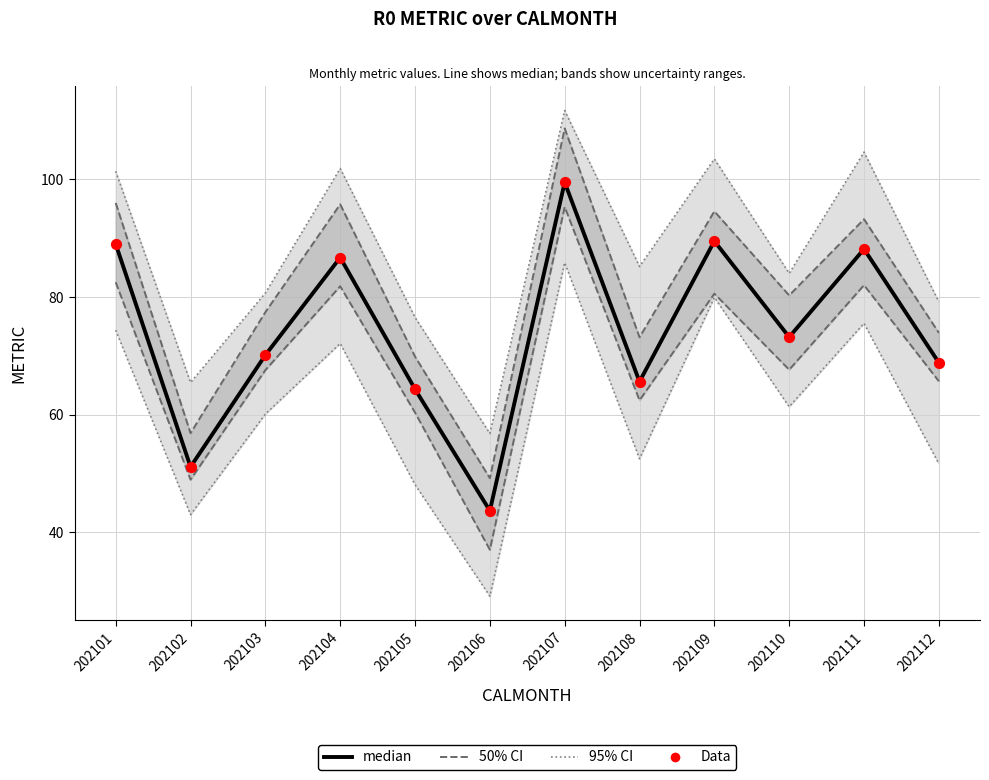

What is the total value across all series at 202111?

374.1